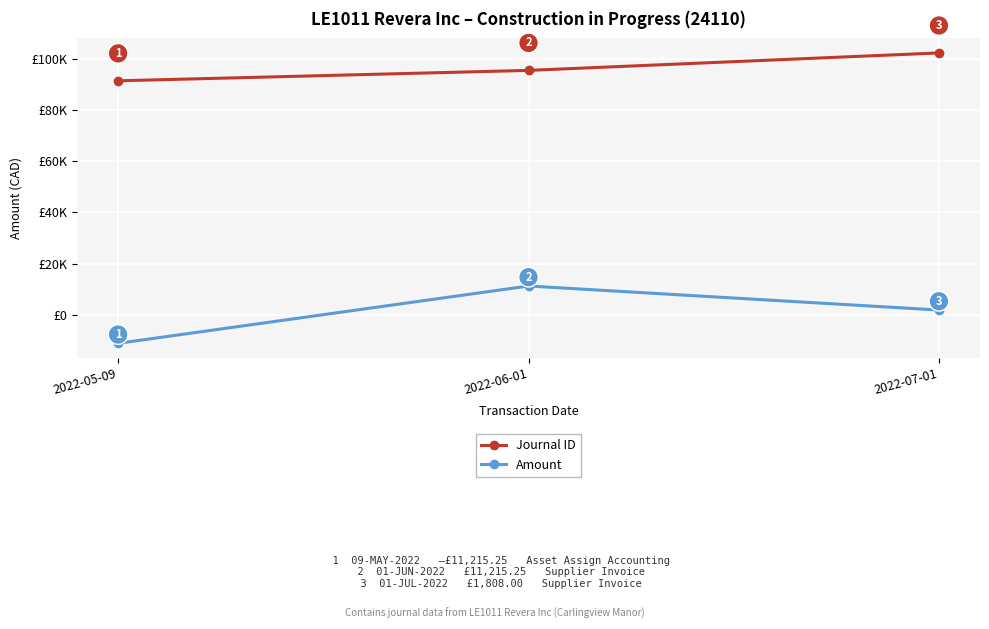

What value does the Journal ID series have at 2022-06-01?

95556.0